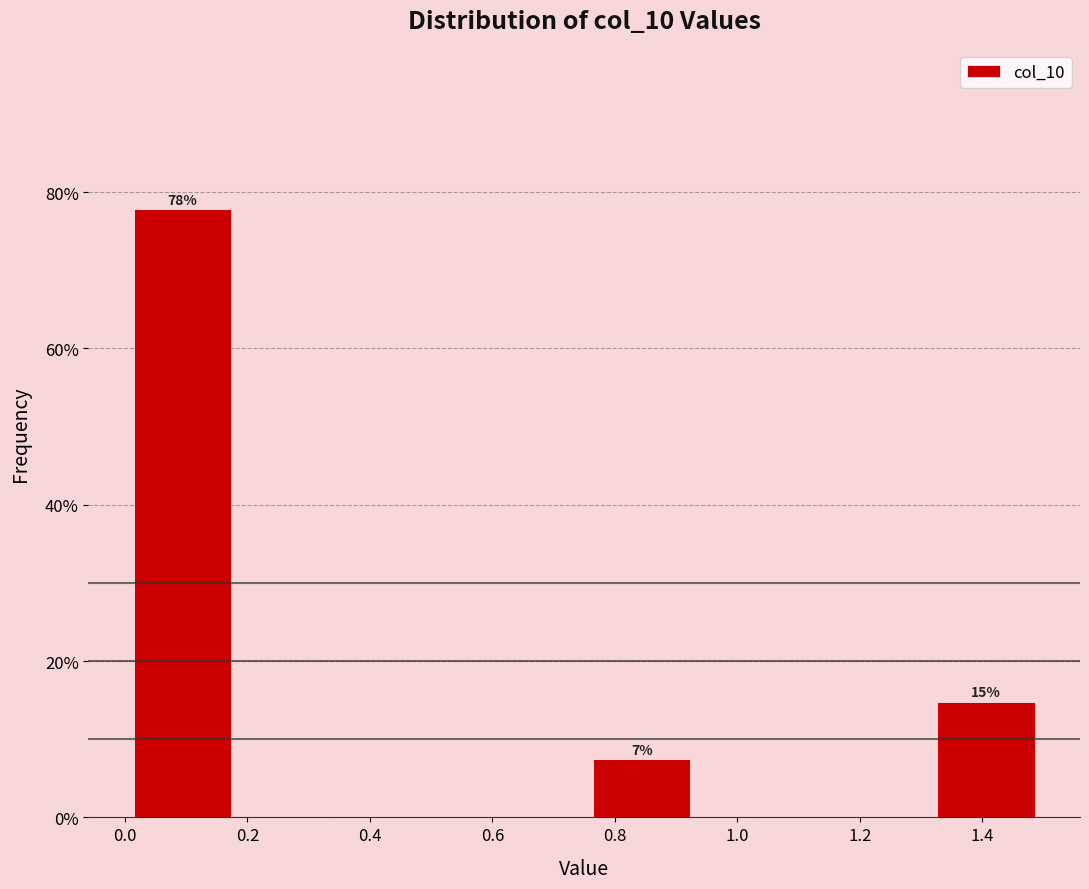

Which range on the x-axis has the tallest bar?

0.00 to 0.18